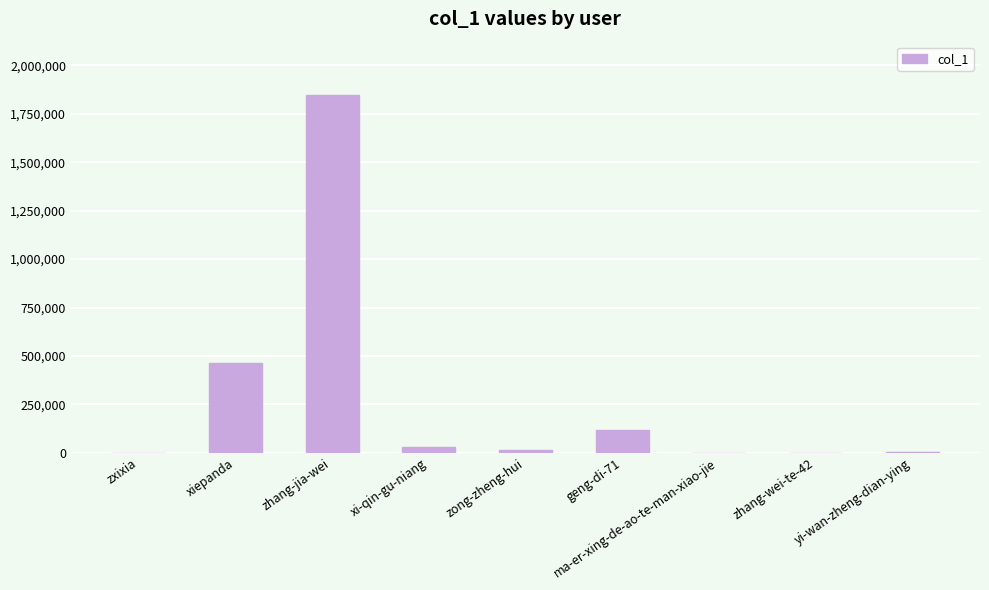

What is the change in value from xi-qin-gu-niang to yi-wan-zheng-dian-ying?

-24922